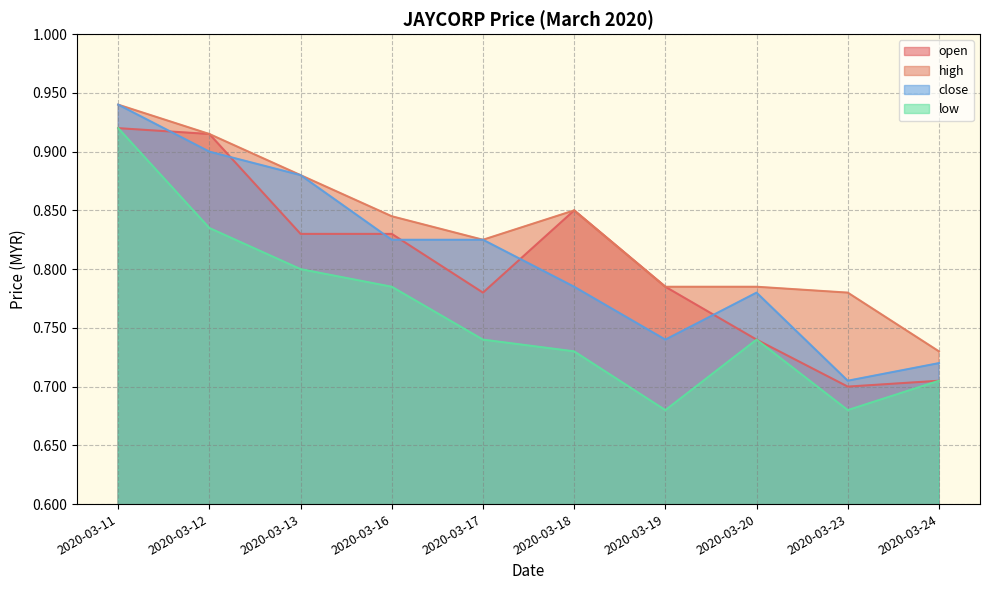

Rank the series by their maximum value, from highest to lowest.

high, close, open, low